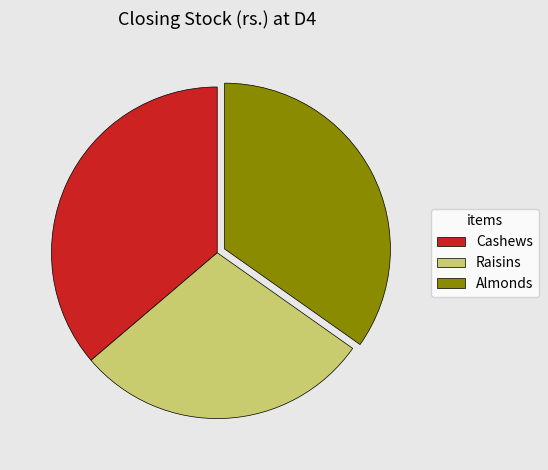

Does any single category account for the majority?

No